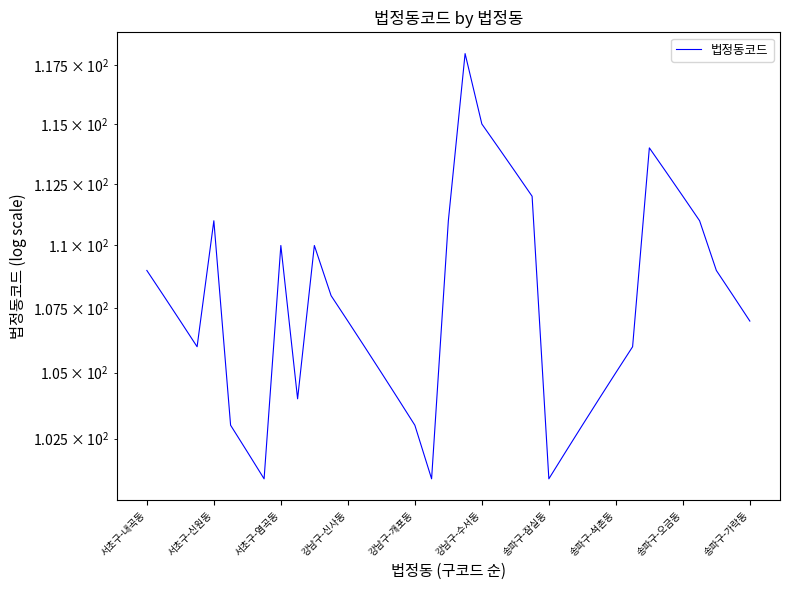

How many lines are shown in the chart?

1